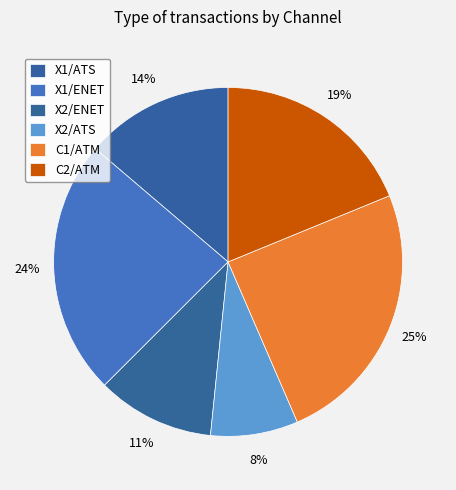

How many slices are in this pie chart?

6